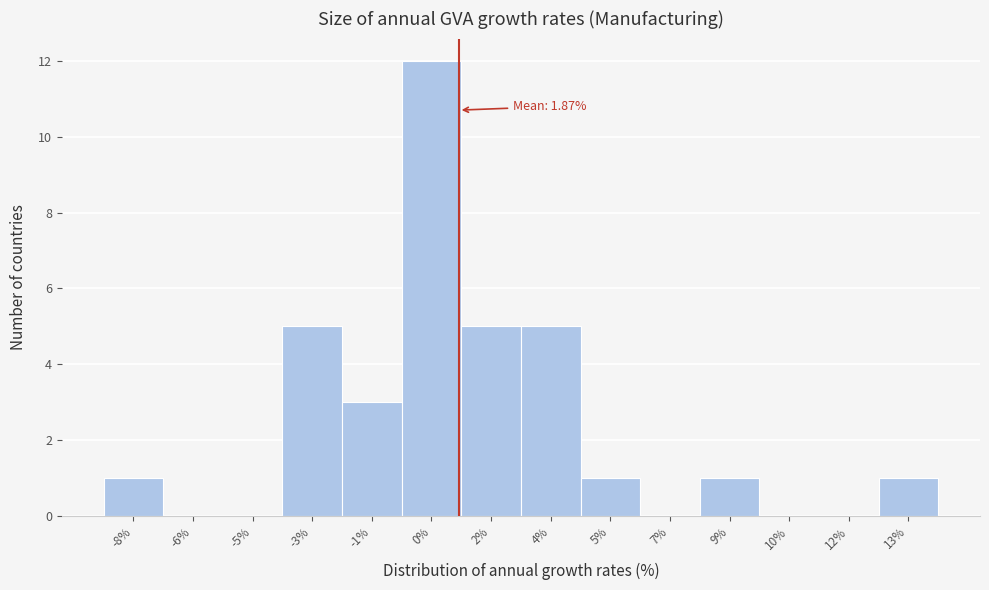

Reading left to right, transcribe all the data shown in this chart.

-8%=1	-6%=0	-5%=0	-3%=5	-1%=3	0%=12	2%=5	4%=5	5%=1	7%=0	9%=1	10%=0	12%=0	13%=1